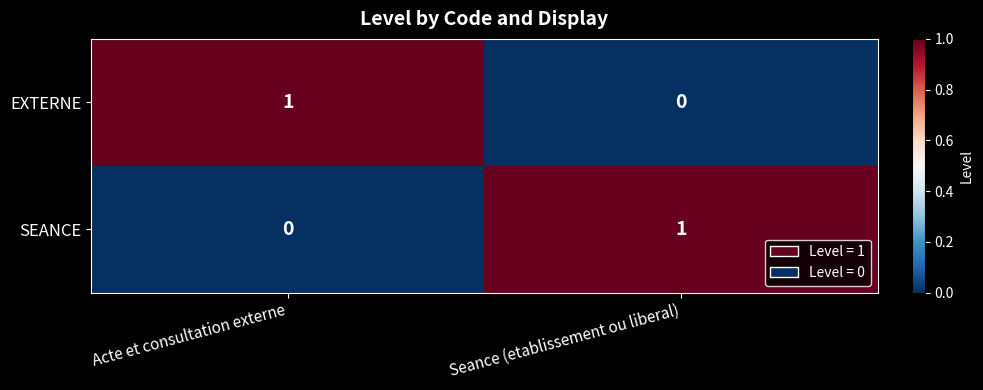

At Seance (etablissement ou liberal), list the series in order from smallest to largest.

EXTERNE, SEANCE